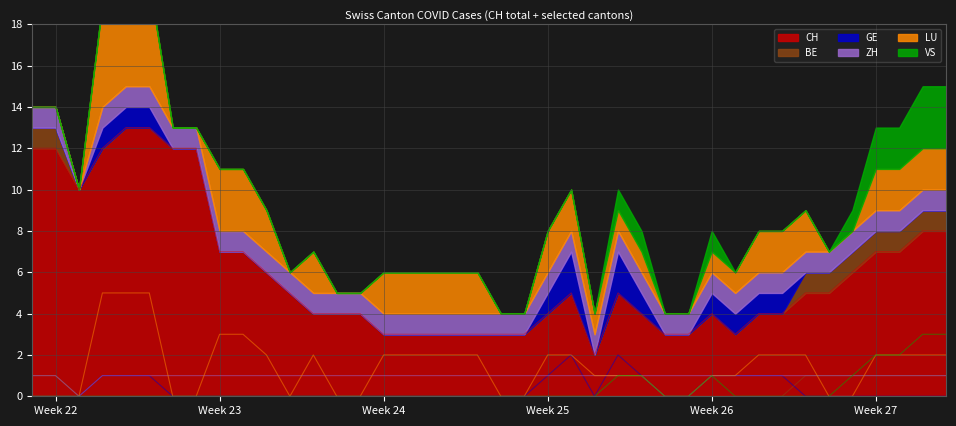

What is the difference between the maximum and minimum values in the CH series?

11